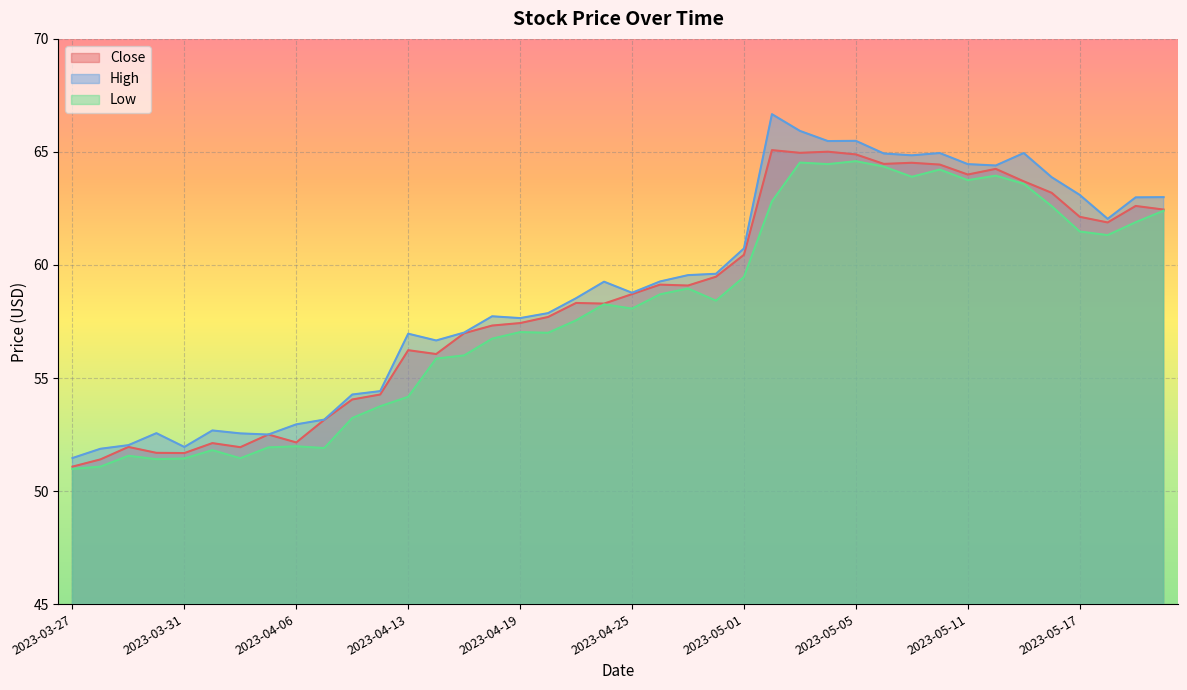

Reading right to left, what are all the values shown in this chart?

Close: 62.5	62.6	61.9	62.1	63.2	63.7	64.2	64.0	64.4	64.5	64.5	64.9	65.0	65.0	65.1	60.5	59.5	59.1	59.1	58.7	58.3	58.3	57.7	57.4	57.3	57.0	56.1	56.2	54.3	54.0	53.2	52.2	52.5	51.9	52.1	51.7	51.7	52.0	51.4	51.1
High: 63.0	63.0	62.0	63.1	63.9	64.9	64.4	64.5	64.9	64.8	64.9	65.5	65.5	65.9	66.7	60.7	59.6	59.5	59.3	58.8	59.3	58.5	57.9	57.7	57.7	57.0	56.7	57.0	54.4	54.3	53.2	53.0	52.5	52.5	52.7	52.0	52.6	52.0	51.9	51.5
Low: 62.4	61.9	61.3	61.5	62.6	63.6	64.0	63.8	64.2	63.9	64.3	64.6	64.5	64.5	62.8	59.5	58.4	59.0	58.7	58.1	58.3	57.5	57.0	57.0	56.7	56.0	55.9	54.2	53.8	53.2	51.9	52.0	51.9	51.5	51.8	51.4	51.4	51.6	51.1	51.0